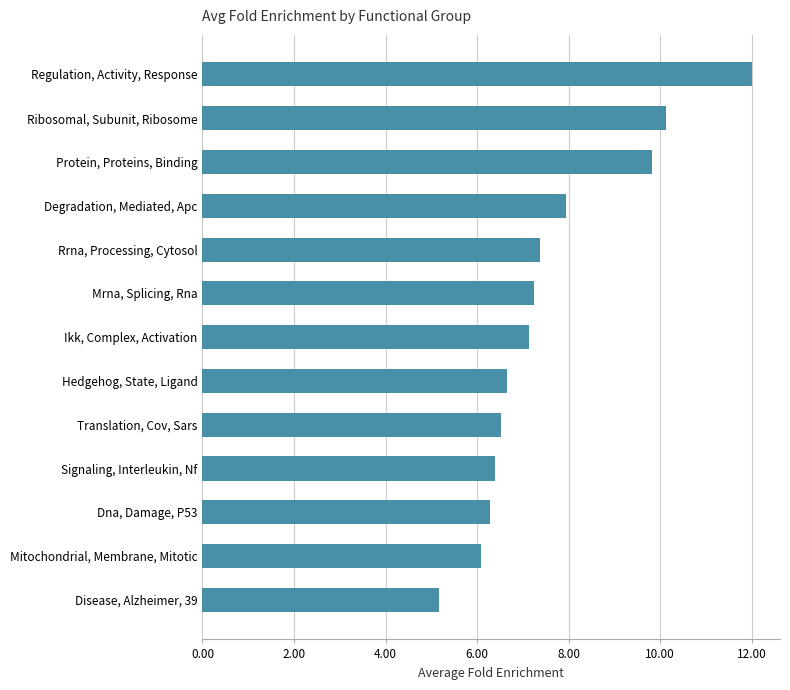

The value at Hedgehog, State, Ligand is 6.7. True or false?

True